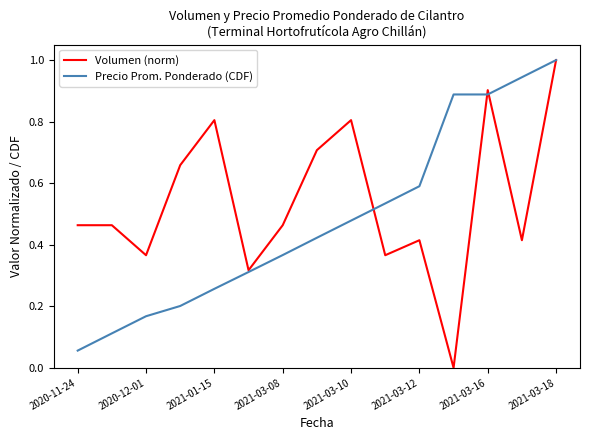

Rank the series by their average value, from highest to lowest.

Volumen (norm), Precio Prom. Ponderado (CDF)